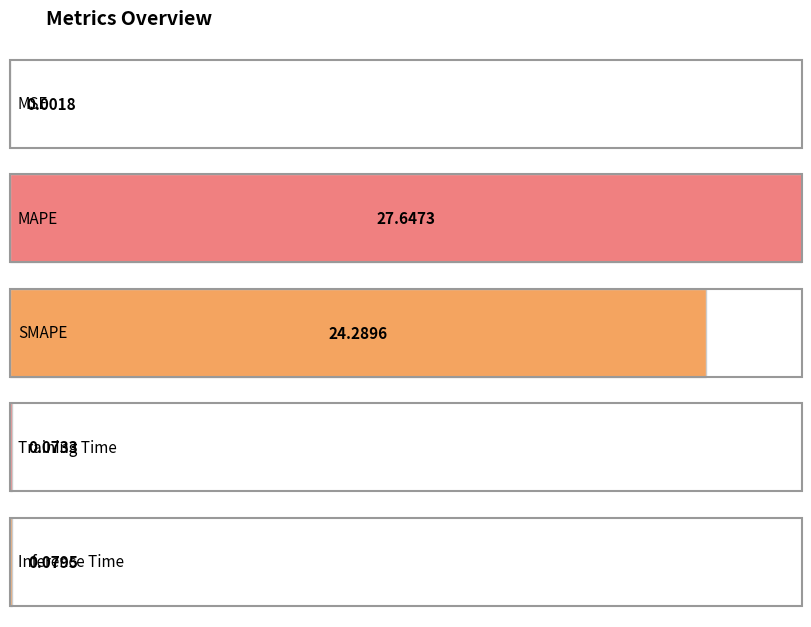

Which label corresponds to the largest value in the chart?

MAPE